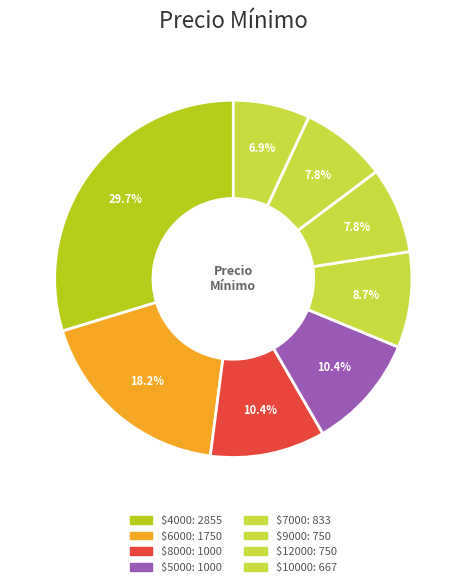

Which slice is the largest?

4000